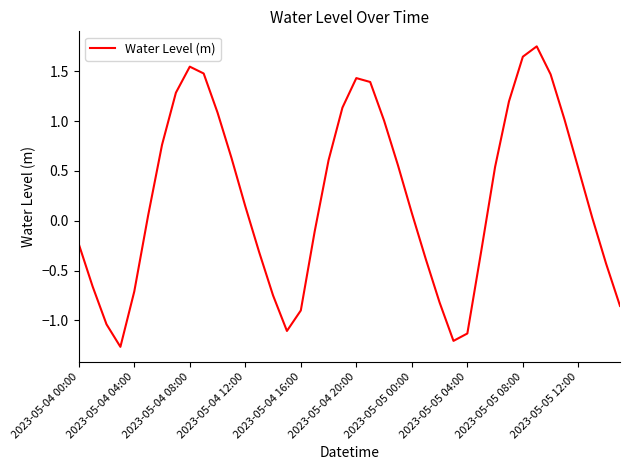

How many categories are shown in the chart?

40